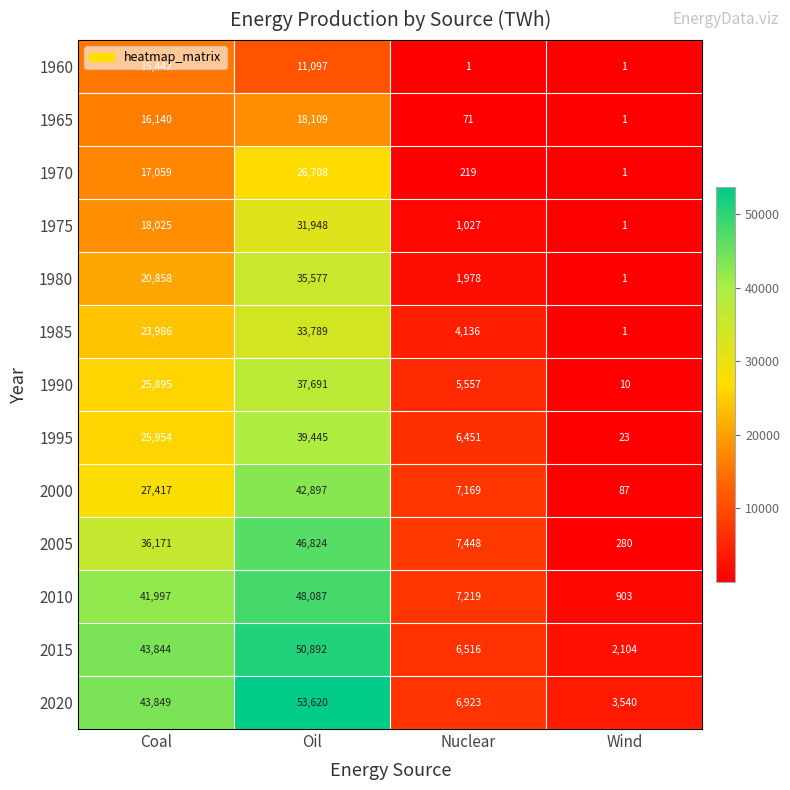

How many series are shown in this chart?

13